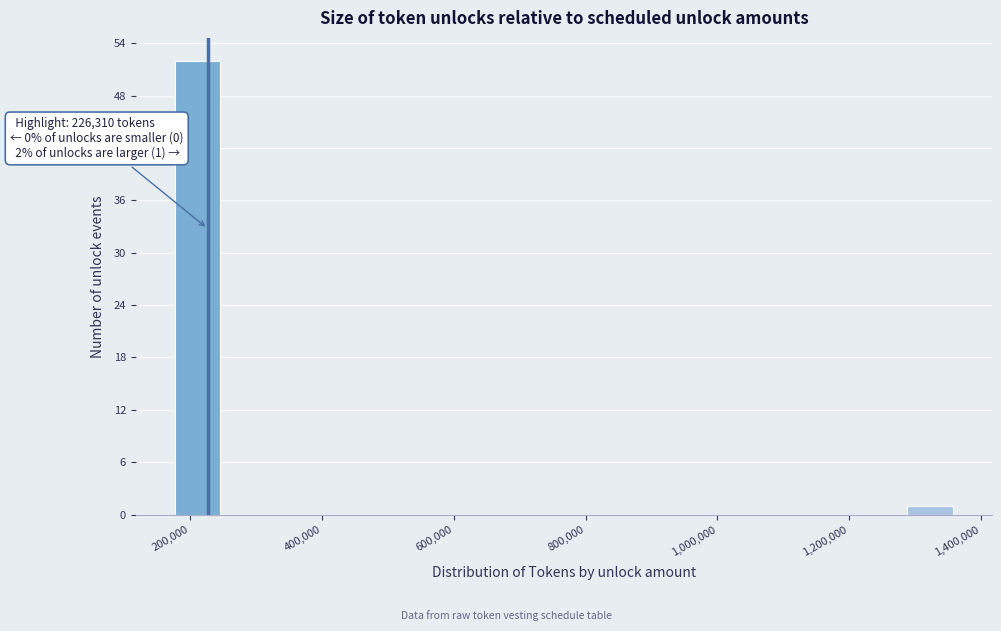

Read against the x-axis, roughly where is the centre of the tallest bar?

220000